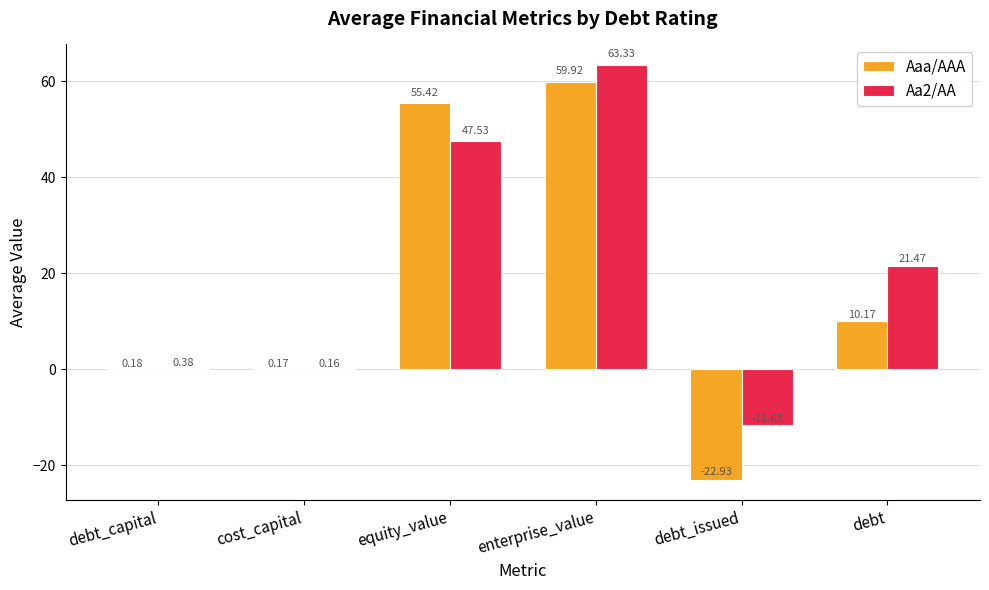

Between debt_capital and cost_capital, which series saw the biggest shift?

Aa2/AA